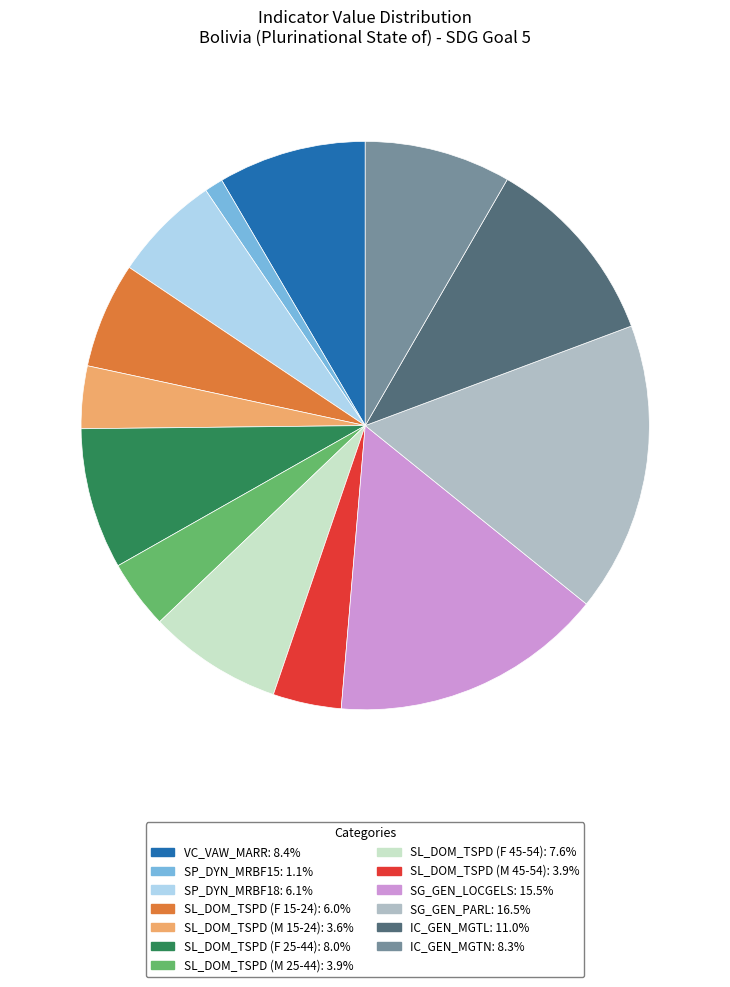

Does any single category account for the majority?

No